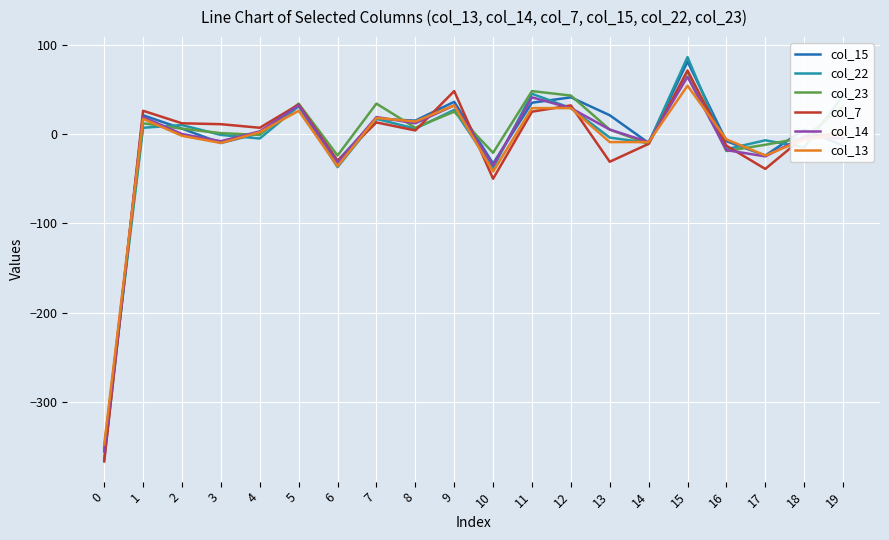

At which category does col_15 reach its first local peak?

1